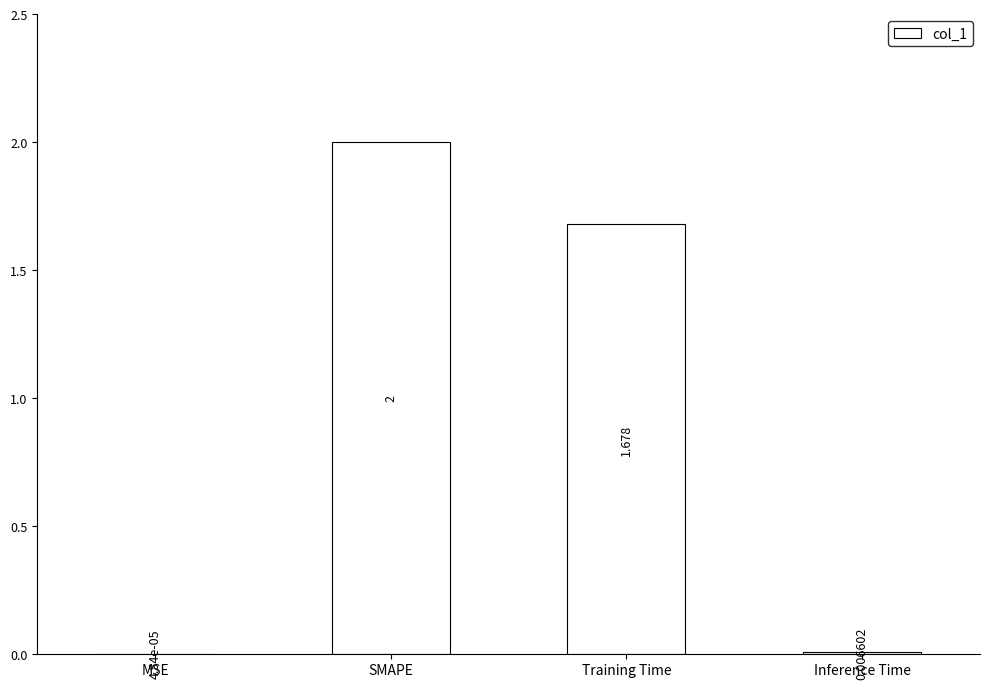

What is the difference between the values at SMAPE and Training Time?

0.3